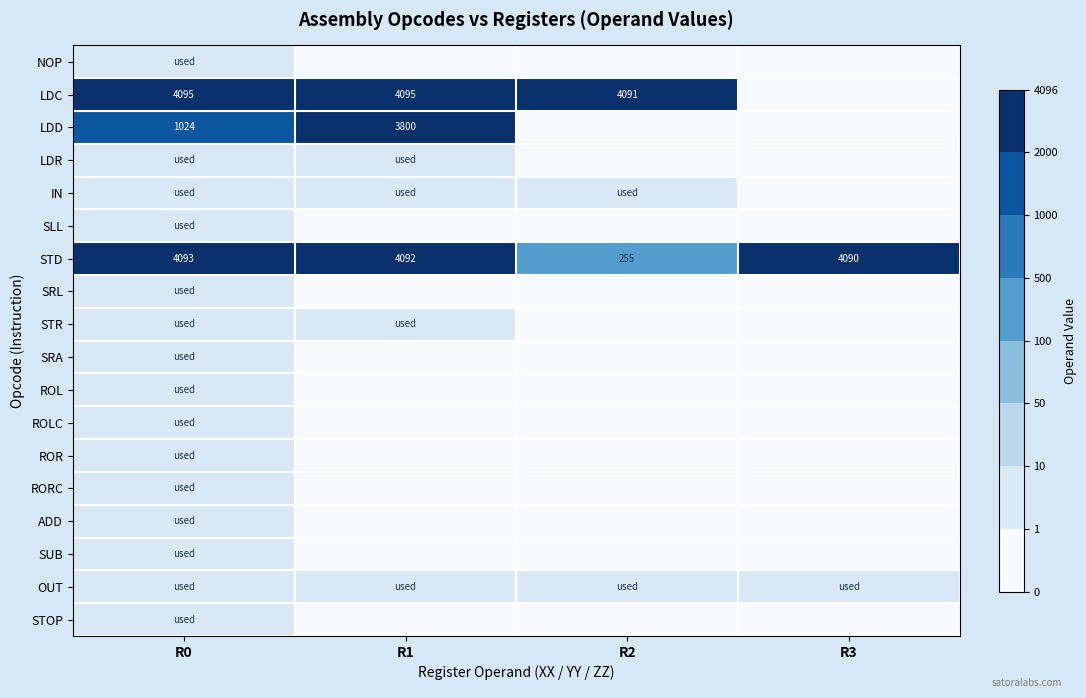

The STD series shows 1585 at R1. True or false?

False